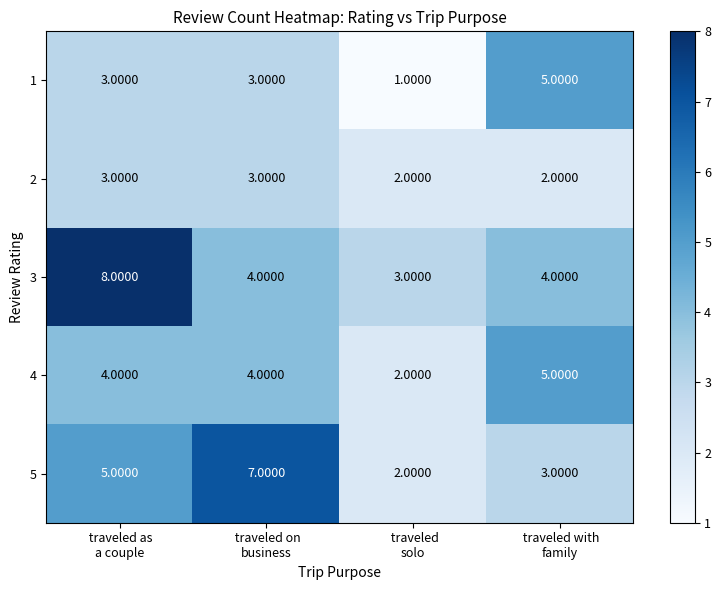

What is the average value of the 3 series?

5